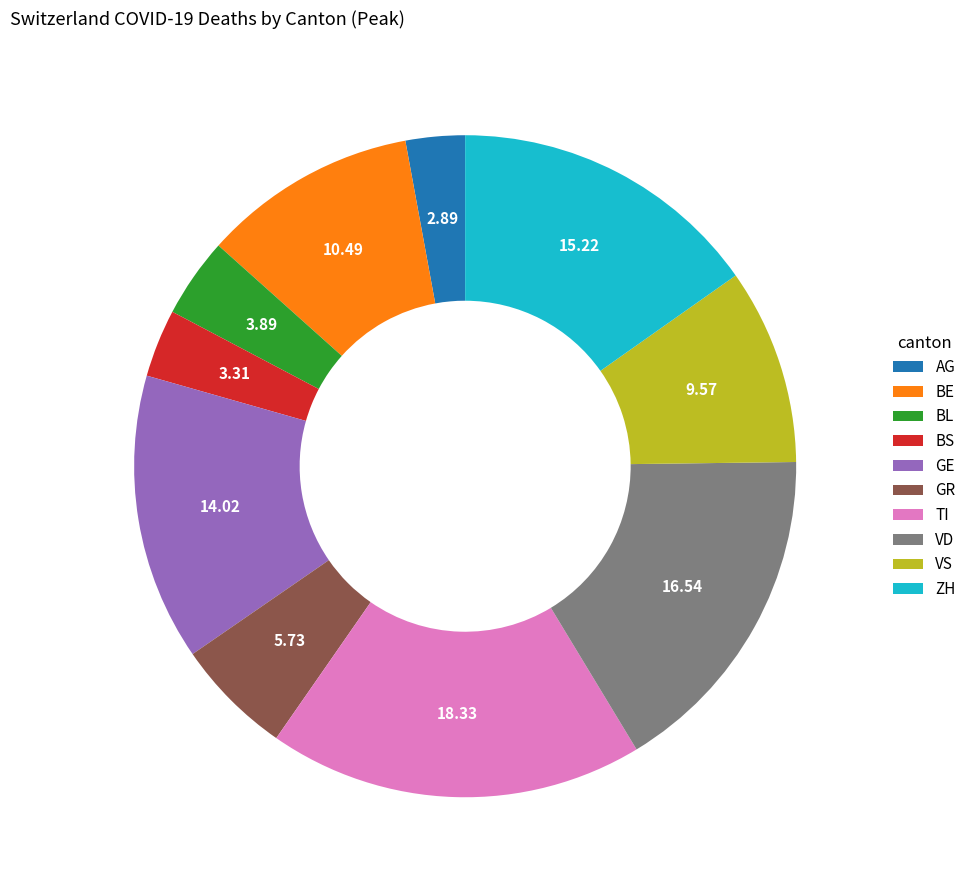

Count the number of slices in the pie.

10